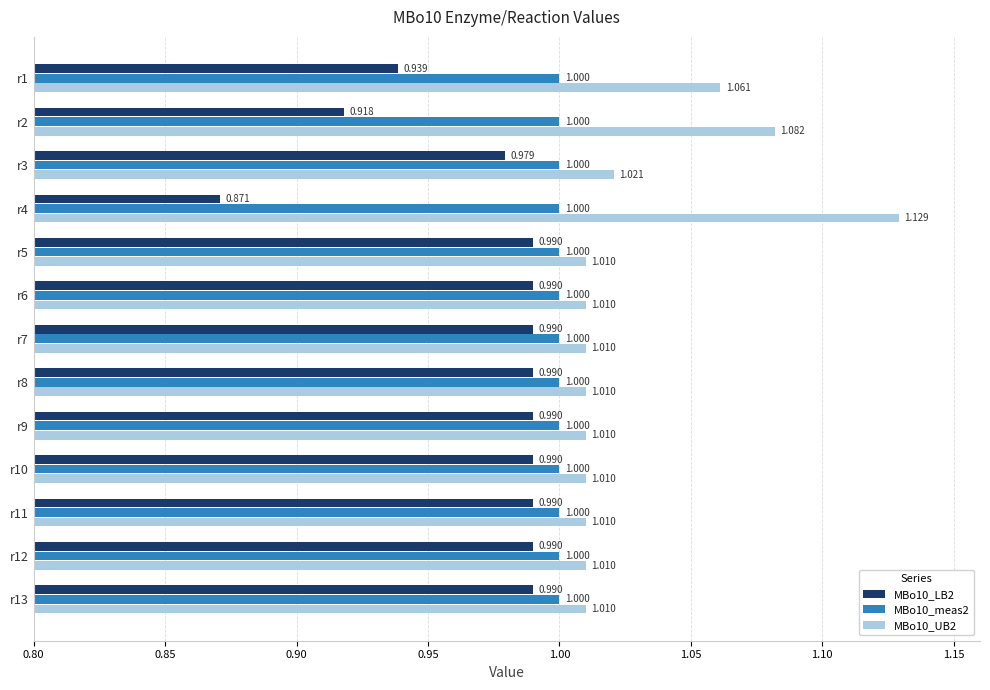

Is the value of MBo10_LB2 at r5 greater than the value of MBo10_UB2 at r1?

No